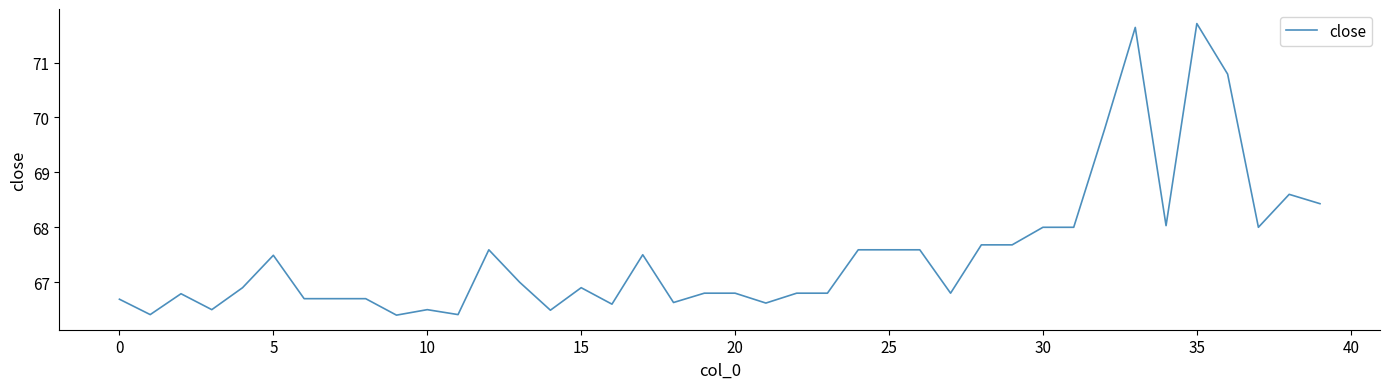

What is the maximum value shown in the chart?

71.7